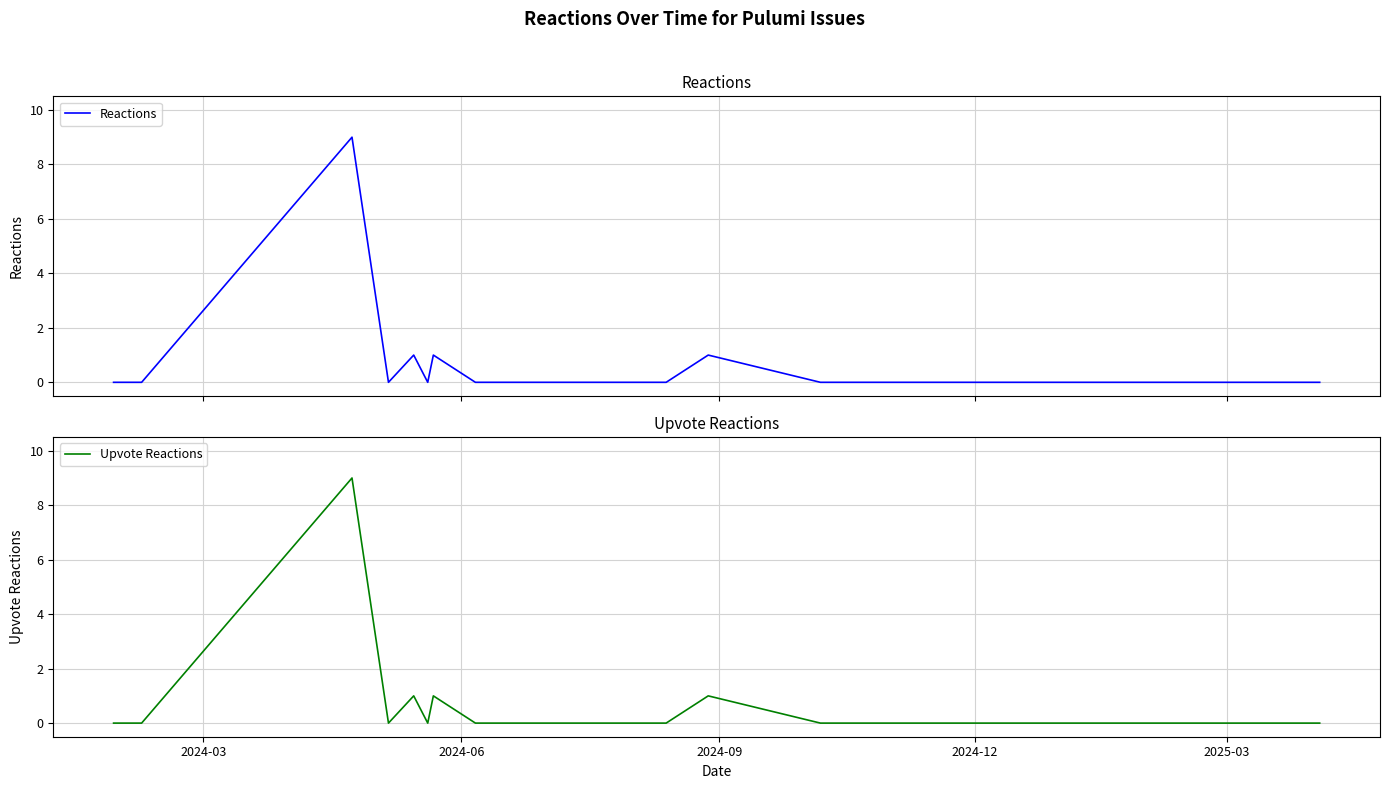

Reading right to left, list all the values displayed in this chart.

Reactions: 0	0	0	0	0	0	0	0	0	0	0	0	0	0	0	0	0	0	0	0	0	0	0	0	0	0	1	0	0	0	0	0	1	0	1	0	9	0	0	0
Upvote Reactions: 0	0	0	0	0	0	0	0	0	0	0	0	0	0	0	0	0	0	0	0	0	0	0	0	0	0	1	0	0	0	0	0	1	0	1	0	9	0	0	0